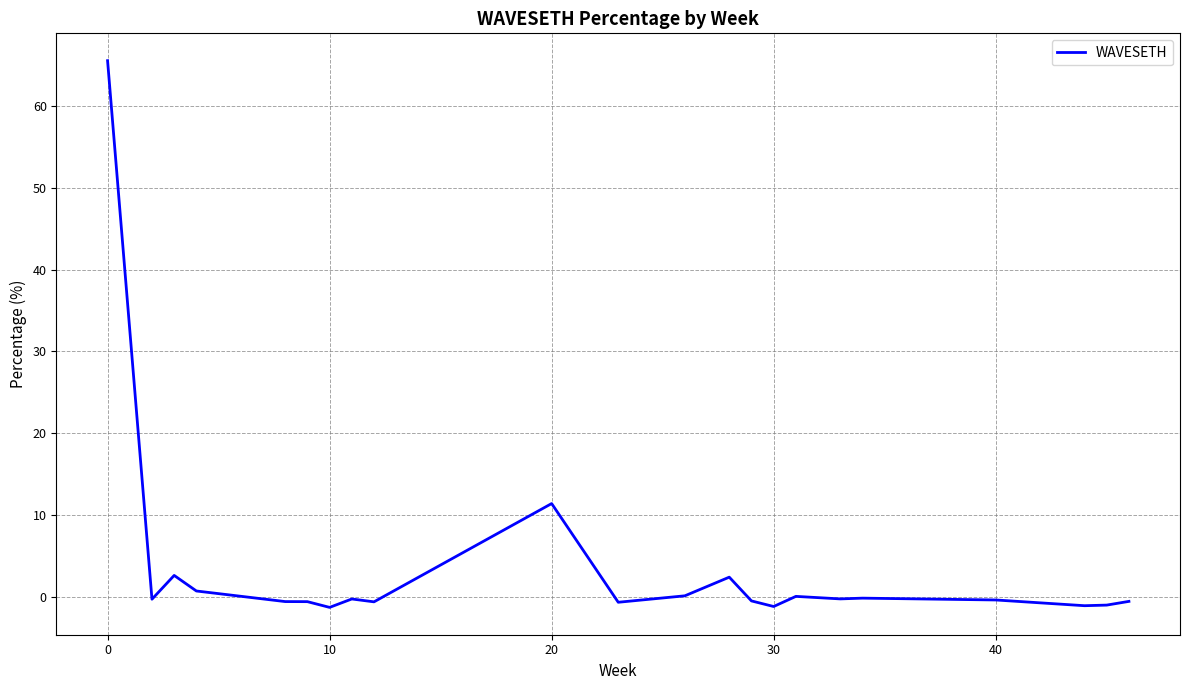

What is the difference between the maximum and minimum values?

66.8